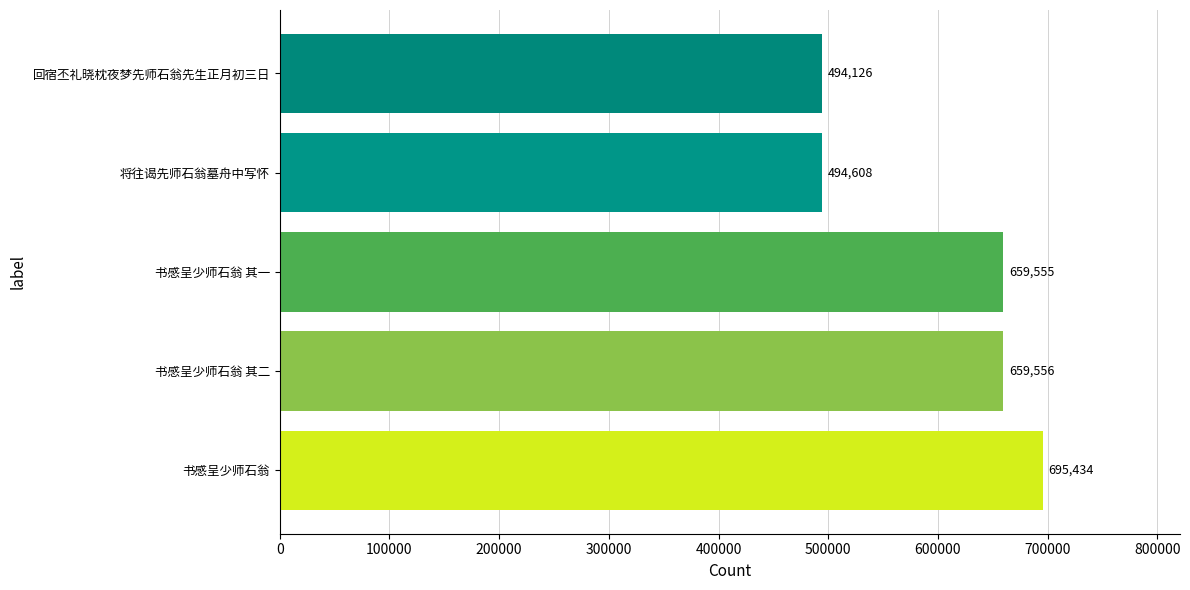

What is the greatest value displayed?

695434